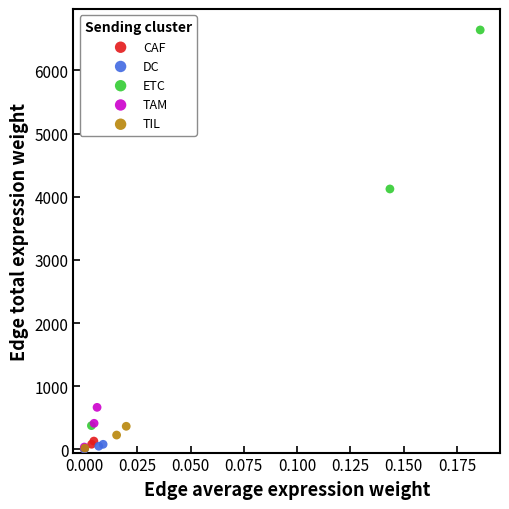

What are all the series names shown in the legend?

CAF, DC, ETC, TAM, TIL